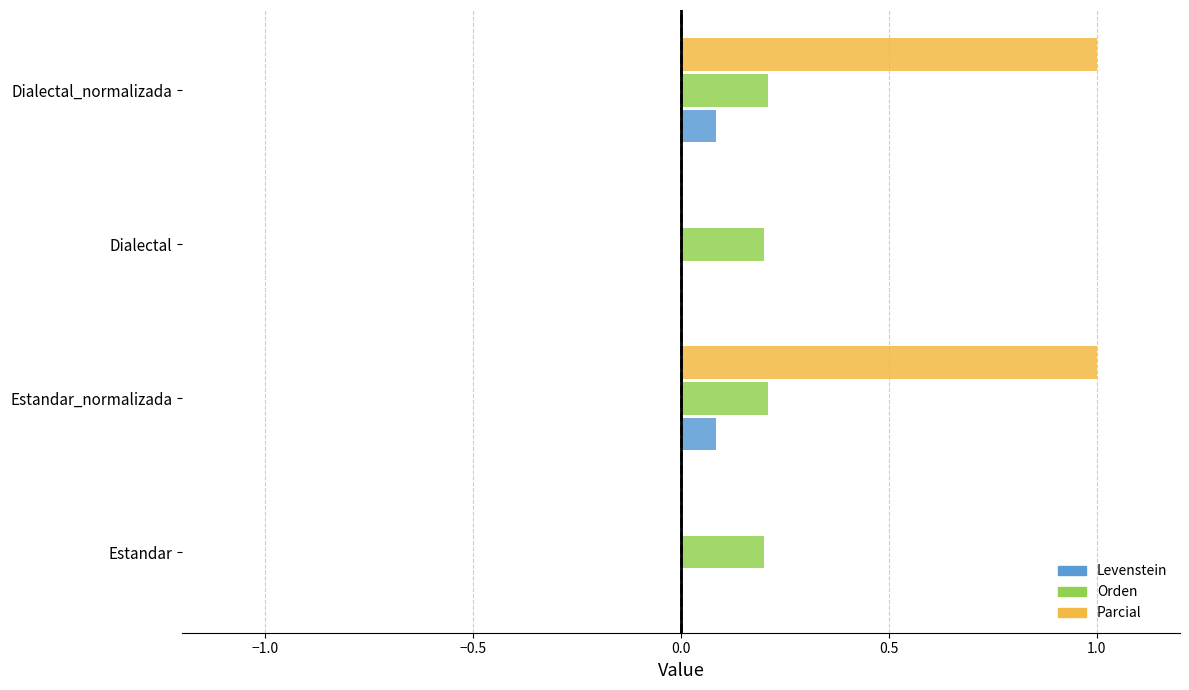

The Orden series shows 0.2 at Dialectal_normalizada. True or false?

True